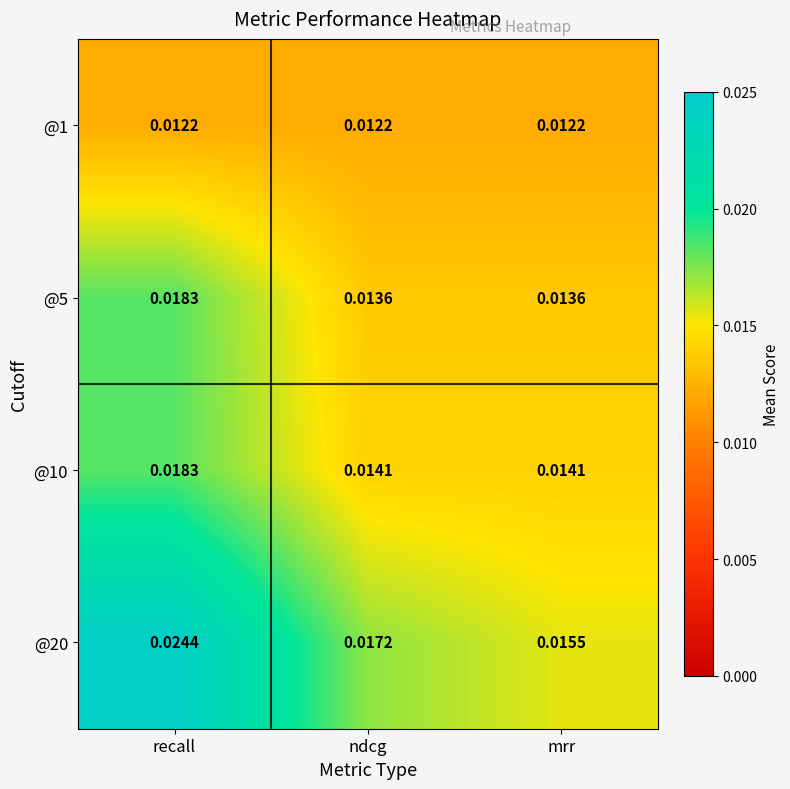

At which category does the chart reach its peak across all series?

recall